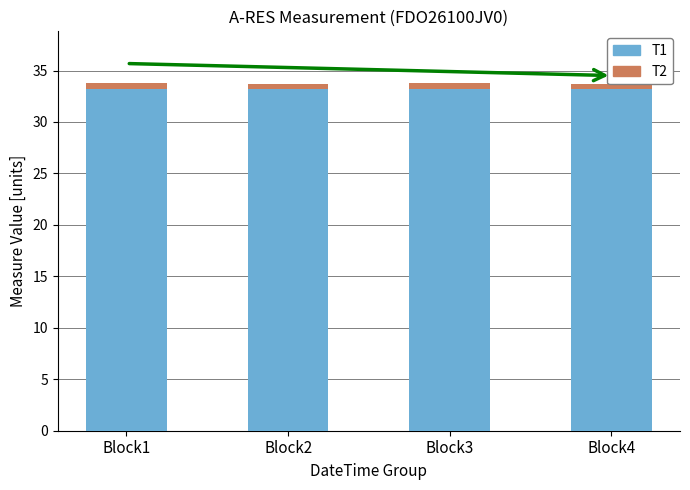

True or false: T1 has a value of 58.6 at Block2.

False